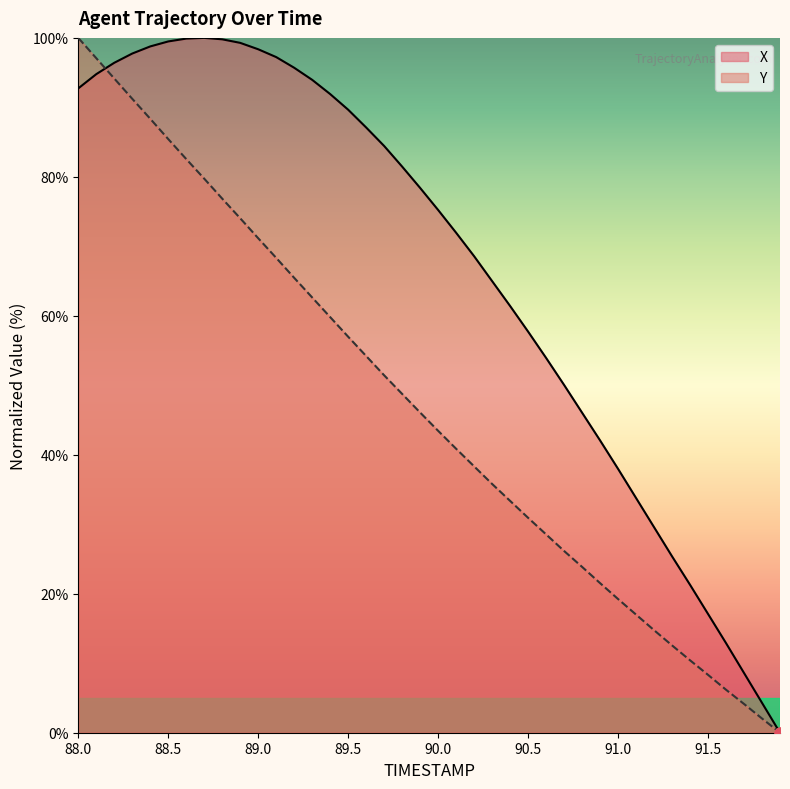

Is the value of X at 91.0 greater than the value of Y at 89.9?

No